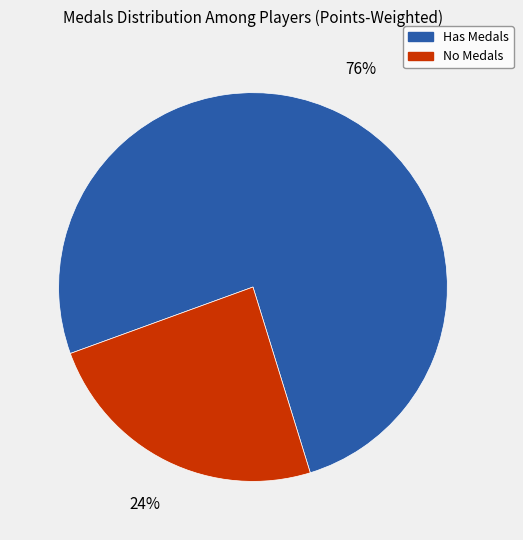

True or false: Has Medals accounts for 76% of the total.

True